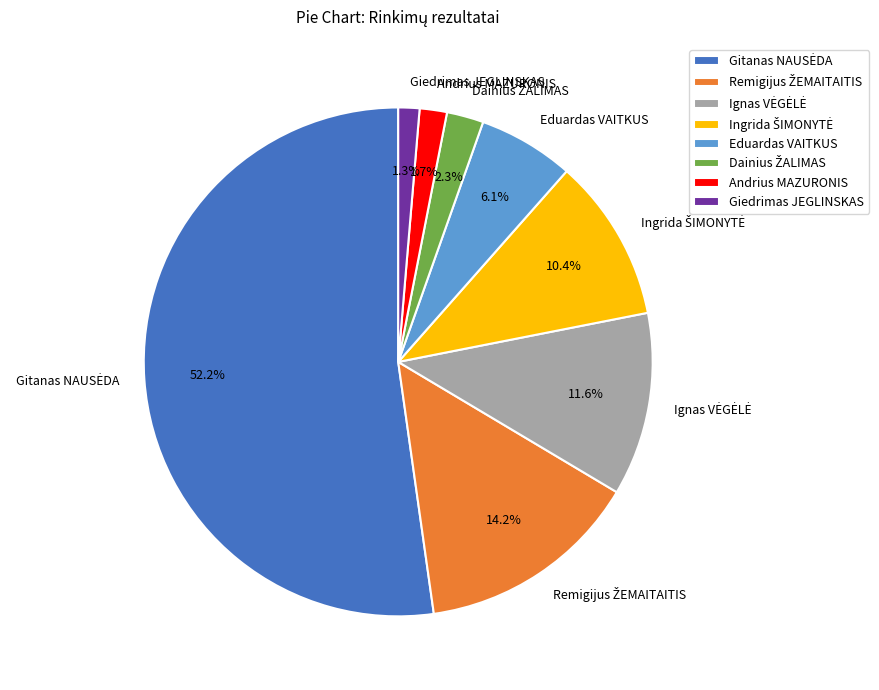

What portion of the pie excludes Eduardas VAITKUS?

93.9%